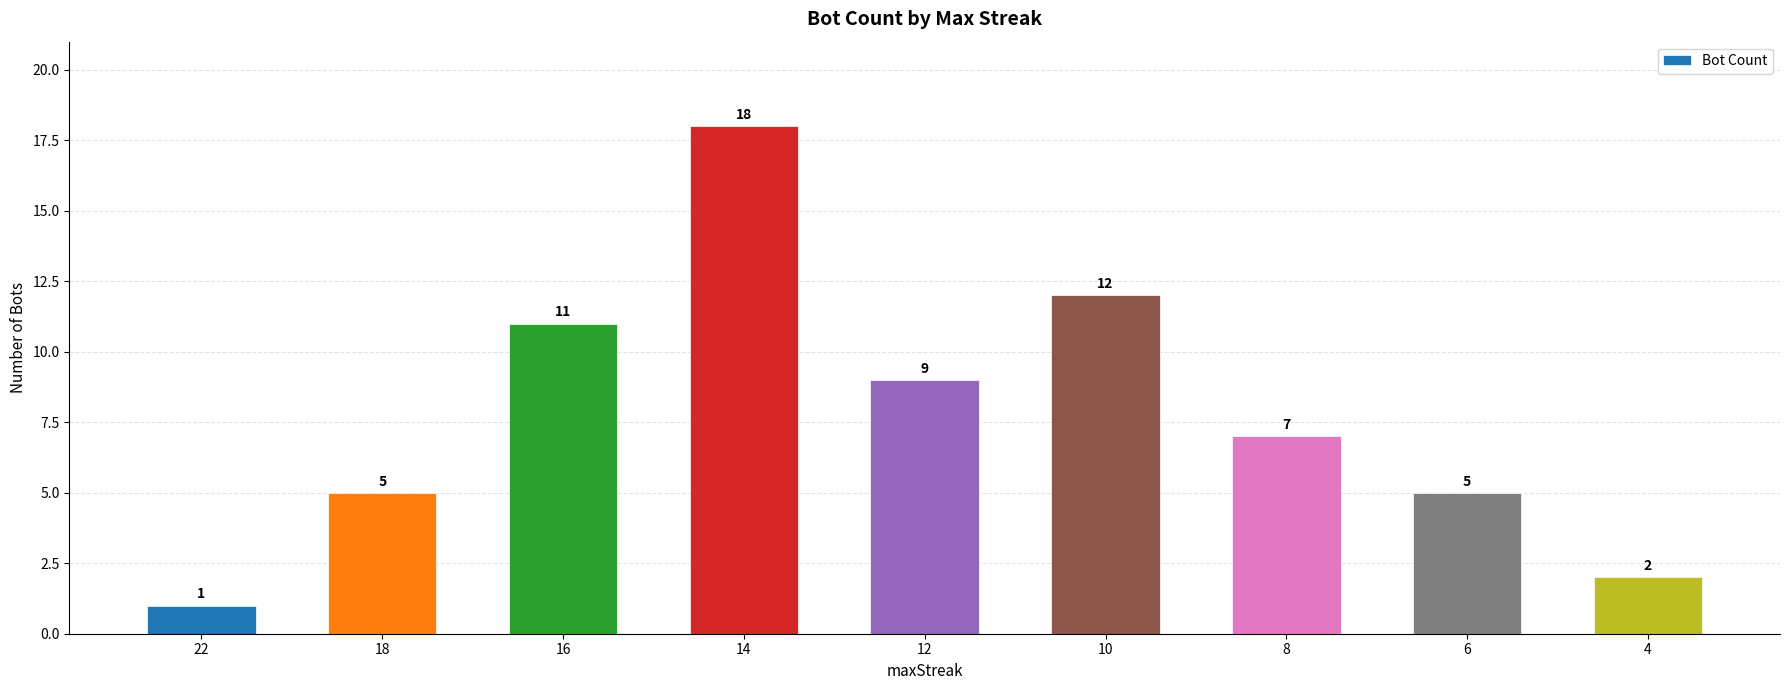

Count the number of data series in this chart.

1